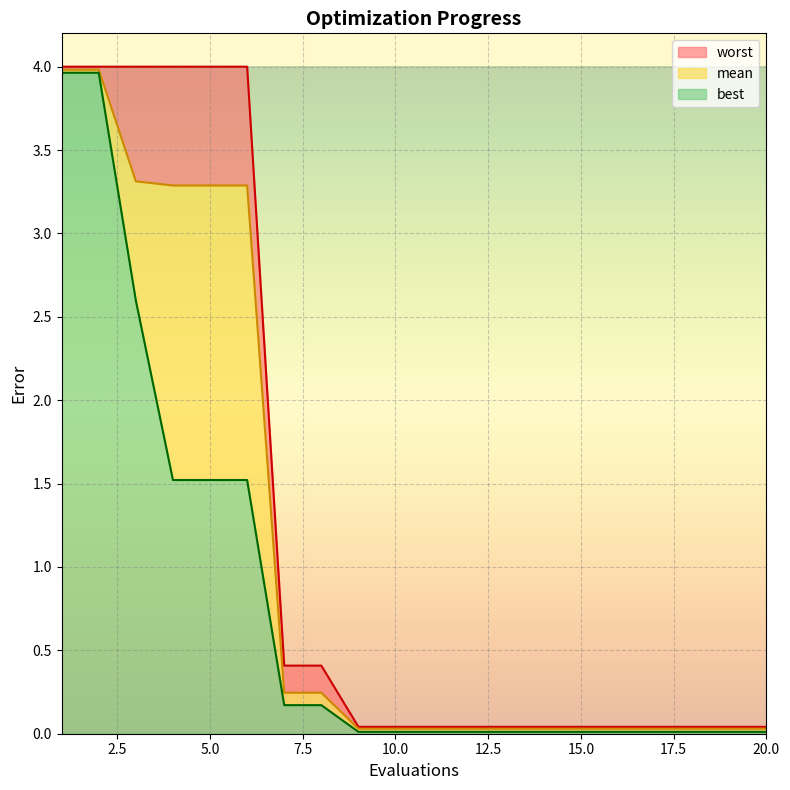

True or false: worst and mean intersect in this chart.

False